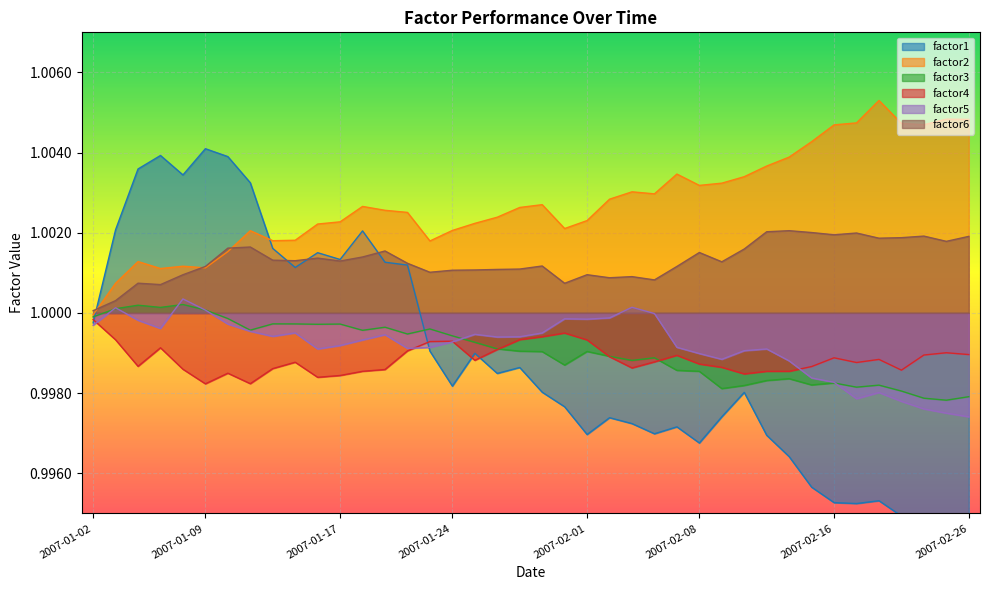

Reading left to right, transcribe all the data shown in this chart.

factor1: 1.0	1.0	1.0	1.0	1.0	1.0	1.0	1.0	1.0	1.0	1.0	1.0	1.0	1.0	1.0	1.0	1.0	1.0	1.0	1.0	1.0	1.0	1.0	1.0	1.0	1.0	1.0	1.0	1.0	1.0	1.0	1.0	1.0	1.0	1.0	1.0	1.0	1.0	1.0	1.0
factor2: 1.0	1.0	1.0	1.0	1.0	1.0	1.0	1.0	1.0	1.0	1.0	1.0	1.0	1.0	1.0	1.0	1.0	1.0	1.0	1.0	1.0	1.0	1.0	1.0	1.0	1.0	1.0	1.0	1.0	1.0	1.0	1.0	1.0	1.0	1.0	1.0	1.0	1.0	1.0	1.0
factor3: 1.0	1.0	1.0	1.0	1.0	1.0	1.0	1.0	1.0	1.0	1.0	1.0	1.0	1.0	1.0	1.0	1.0	1.0	1.0	1.0	1.0	1.0	1.0	1.0	1.0	1.0	1.0	1.0	1.0	1.0	1.0	1.0	1.0	1.0	1.0	1.0	1.0	1.0	1.0	1.0
factor4: 1.0	1.0	1.0	1.0	1.0	1.0	1.0	1.0	1.0	1.0	1.0	1.0	1.0	1.0	1.0	1.0	1.0	1.0	1.0	1.0	1.0	1.0	1.0	1.0	1.0	1.0	1.0	1.0	1.0	1.0	1.0	1.0	1.0	1.0	1.0	1.0	1.0	1.0	1.0	1.0
factor5: 1.0	1.0	1.0	1.0	1.0	1.0	1.0	1.0	1.0	1.0	1.0	1.0	1.0	1.0	1.0	1.0	1.0	1.0	1.0	1.0	1.0	1.0	1.0	1.0	1.0	1.0	1.0	1.0	1.0	1.0	1.0	1.0	1.0	1.0	1.0	1.0	1.0	1.0	1.0	1.0
factor6: 1.0	1.0	1.0	1.0	1.0	1.0	1.0	1.0	1.0	1.0	1.0	1.0	1.0	1.0	1.0	1.0	1.0	1.0	1.0	1.0	1.0	1.0	1.0	1.0	1.0	1.0	1.0	1.0	1.0	1.0	1.0	1.0	1.0	1.0	1.0	1.0	1.0	1.0	1.0	1.0